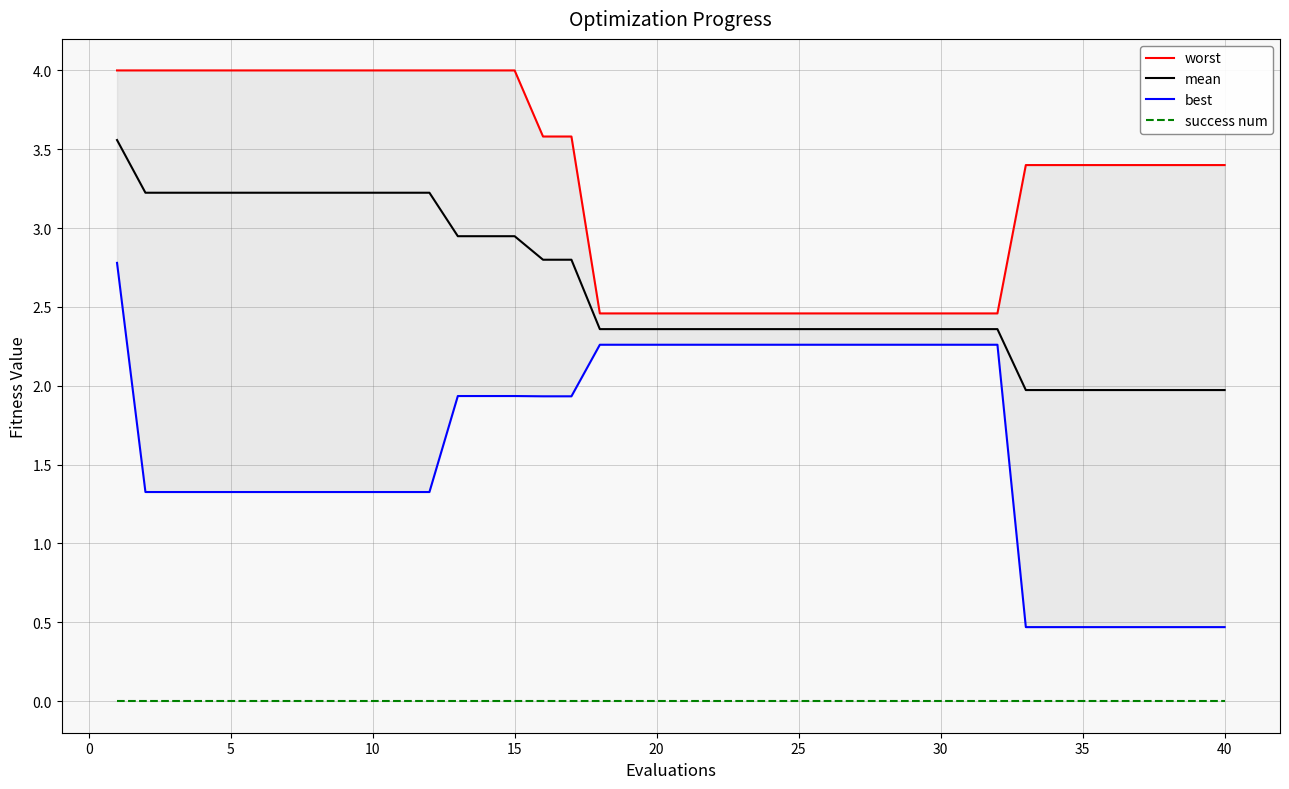

The success num series shows 0.0 at 5. True or false?

True